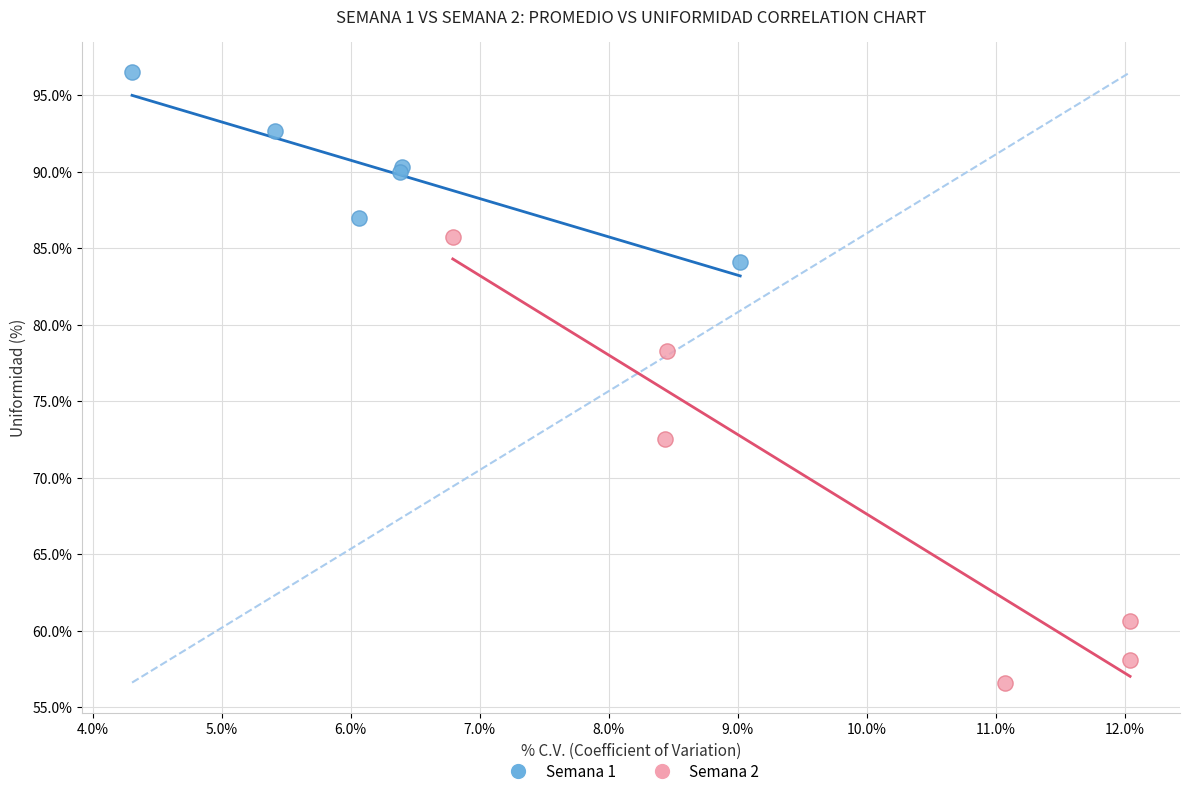

Which series reaches the maximum Y coordinate?

Semana 1